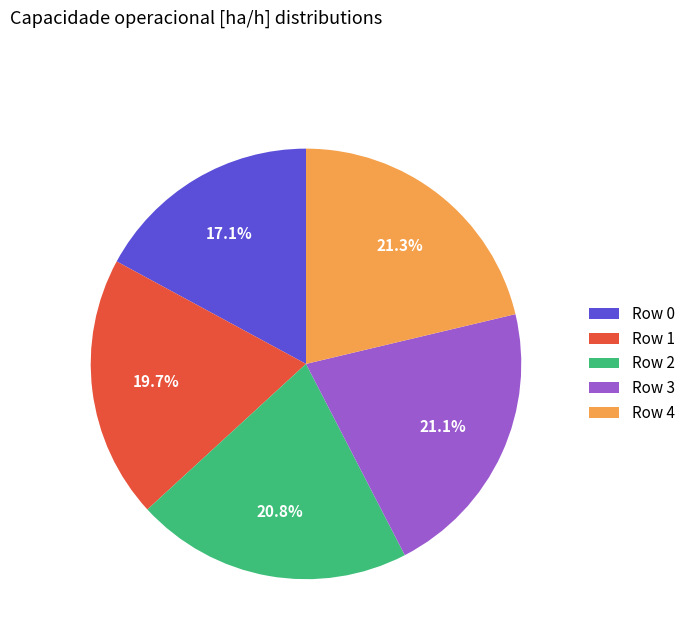

What percentage is NOT represented by Row 3?

78.9%